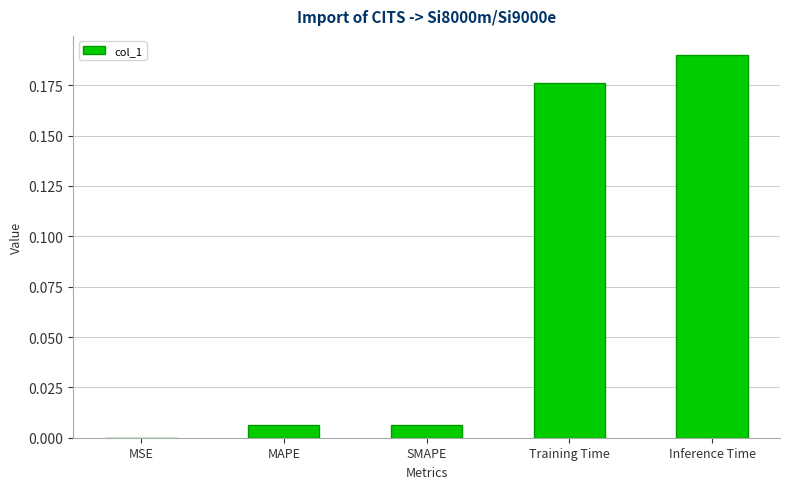

How many distinct data groups are displayed?

1